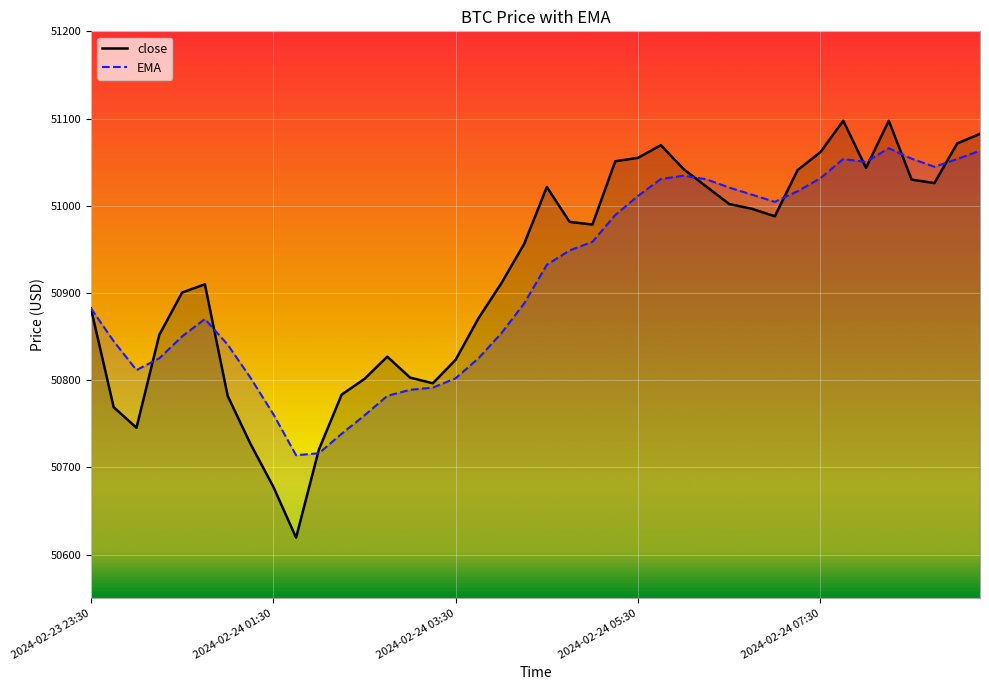

The EMA series shows 74642.9 at 33. True or false?

False